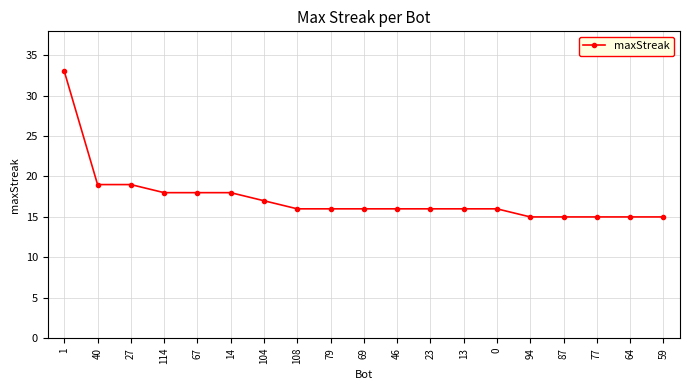

What is the change in value from 27 to 77?

-4